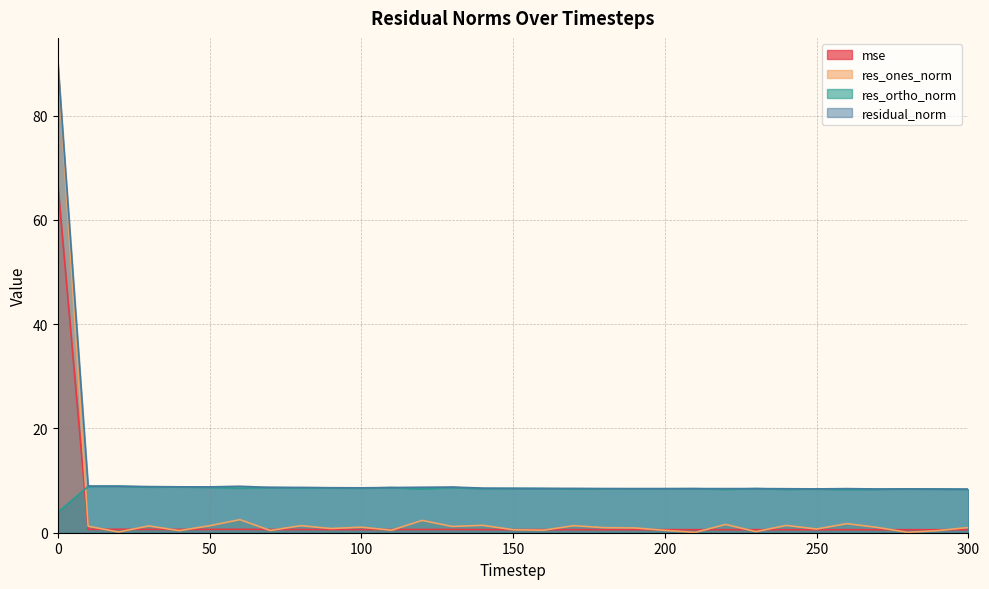

Between 200 and 210, which is larger?

210